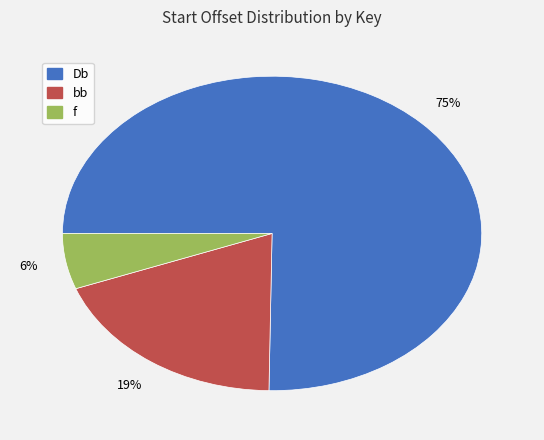

How many slices are in this pie chart?

3